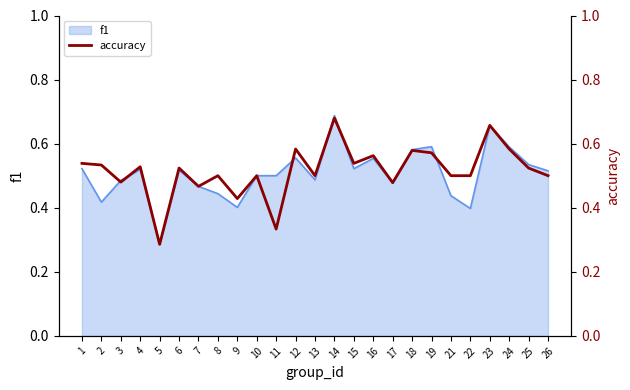

What is the value of the 4th point from the left?

0.5